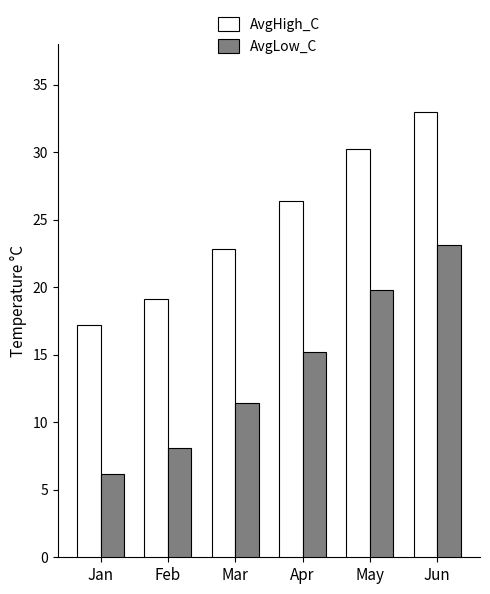

Reading left to right, list all the values displayed in this chart.

AvgHigh_C: 17.2	19.1	22.8	26.4	30.2	33.0
AvgLow_C: 6.2	8.1	11.4	15.2	19.8	23.1